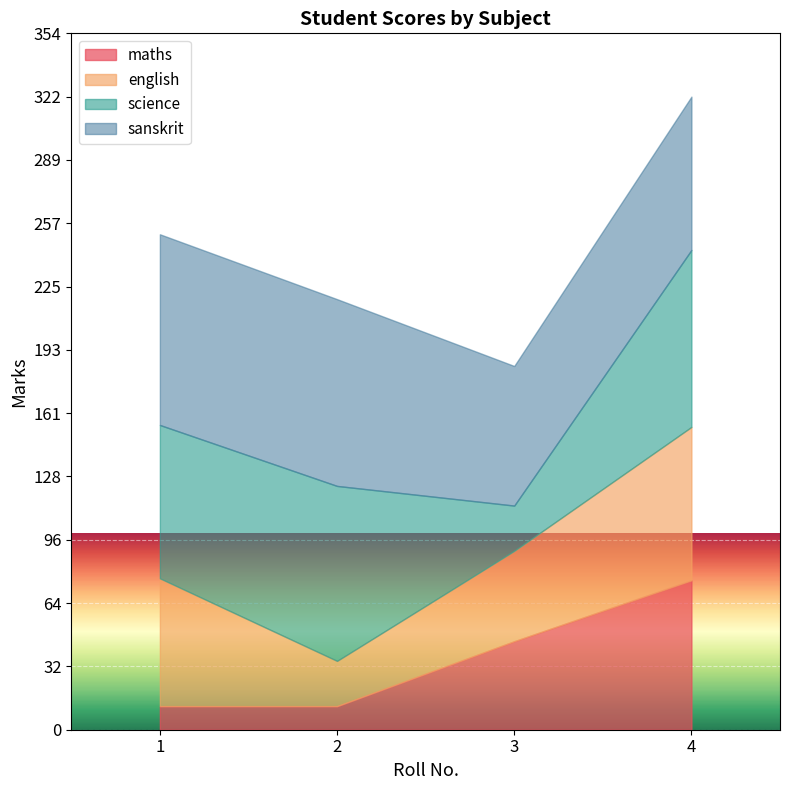

What is the value of the science point at the 3rd from the left?

23